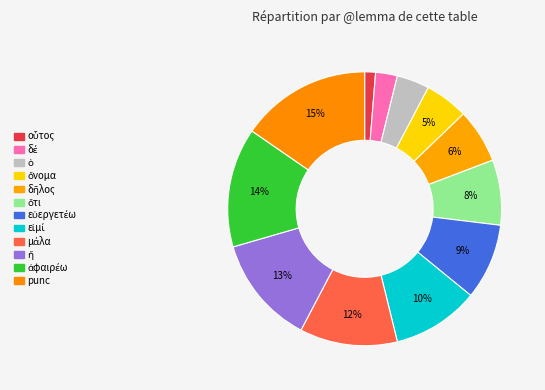

The εὐεργετέω slice represents 21% of the pie. True or false?

False